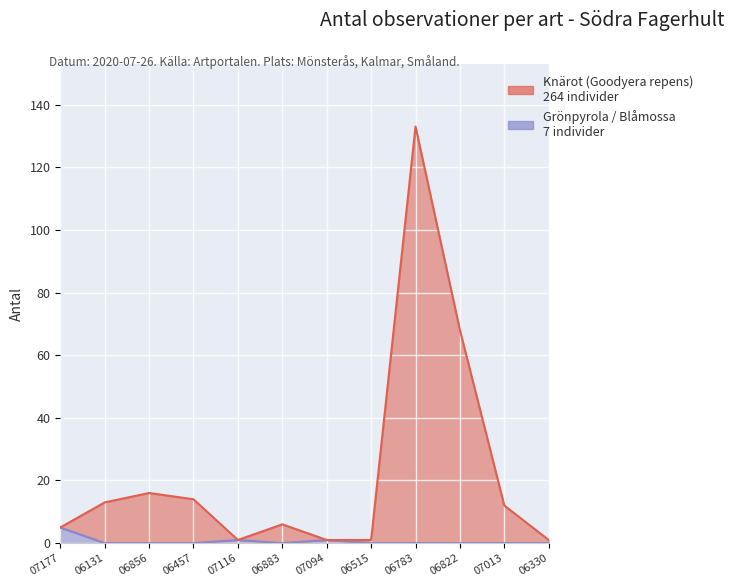

List the series in order of their overall mean, lowest first.

Grönpyrola / Blåmossa, Knärot (Goodyera repens)